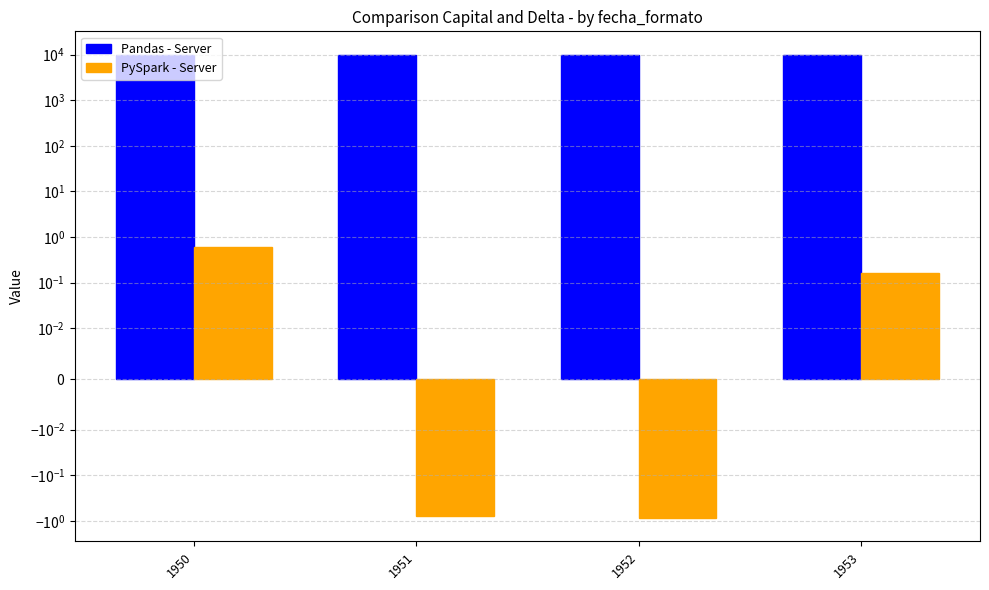

Is it true that Pandas - Server equals 4396.4 at 1952?

False